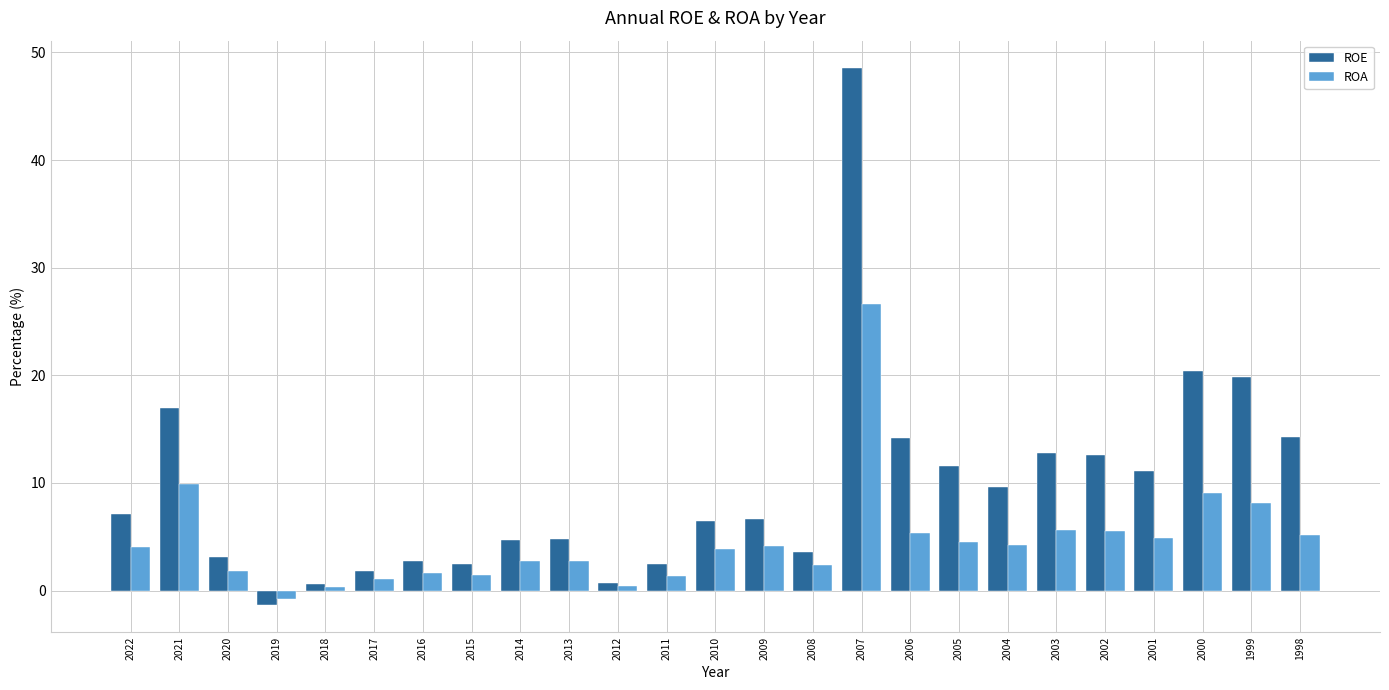

Are the bars grouped side by side (vs. stacked)?

Yes